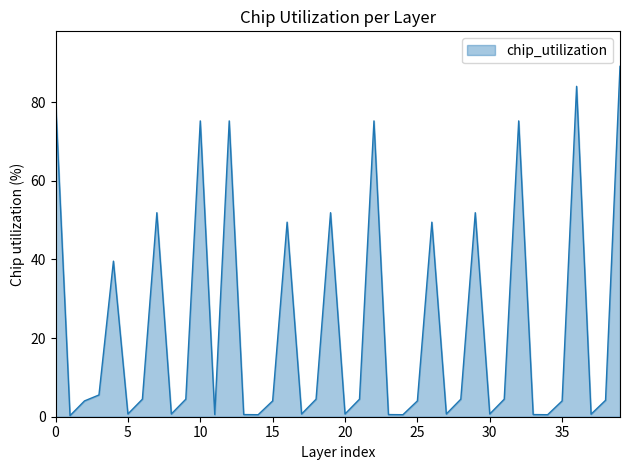

What is the difference between the maximum and minimum values?

88.8